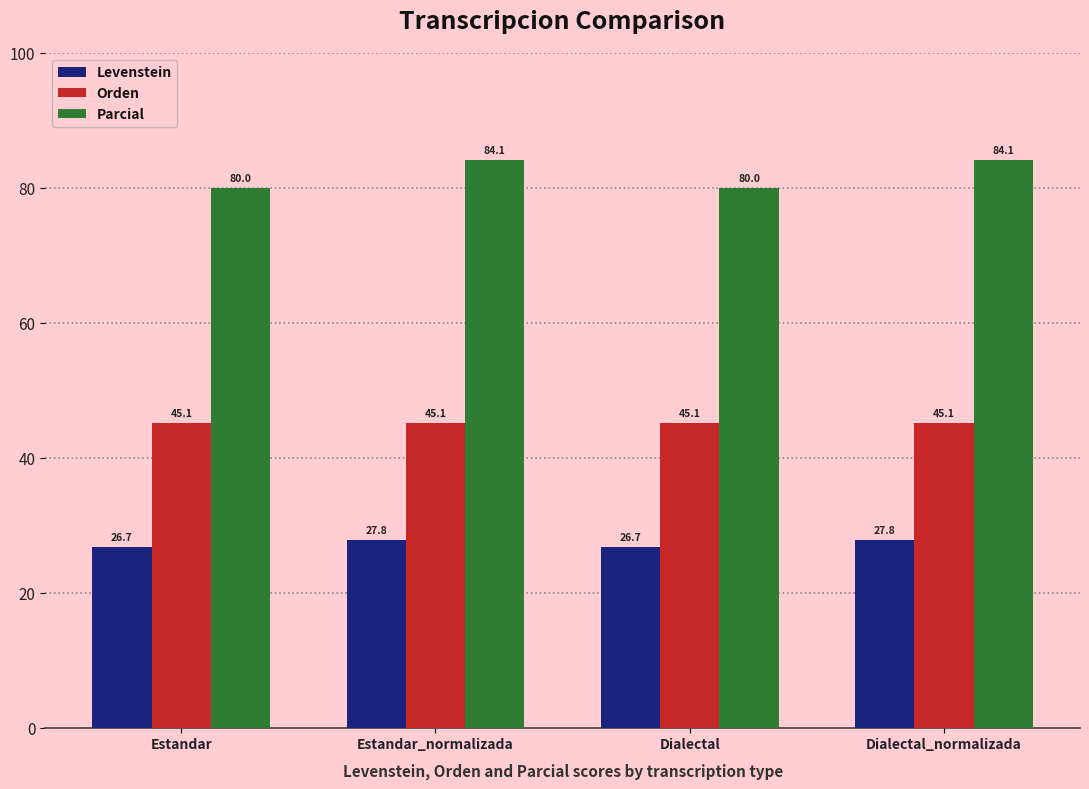

What is the approximate value of Parcial at Dialectal_normalizada?

84.1